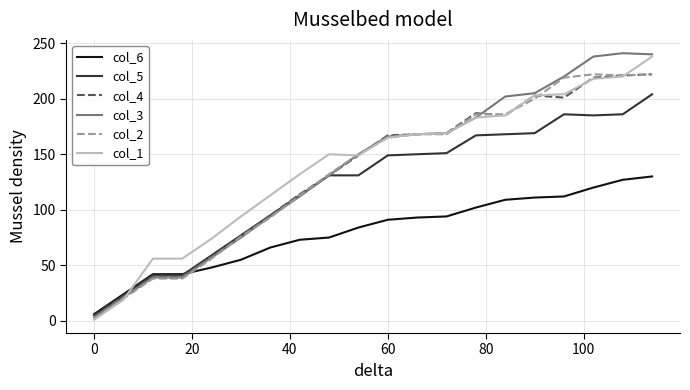

How many categories are shown in the chart?

20